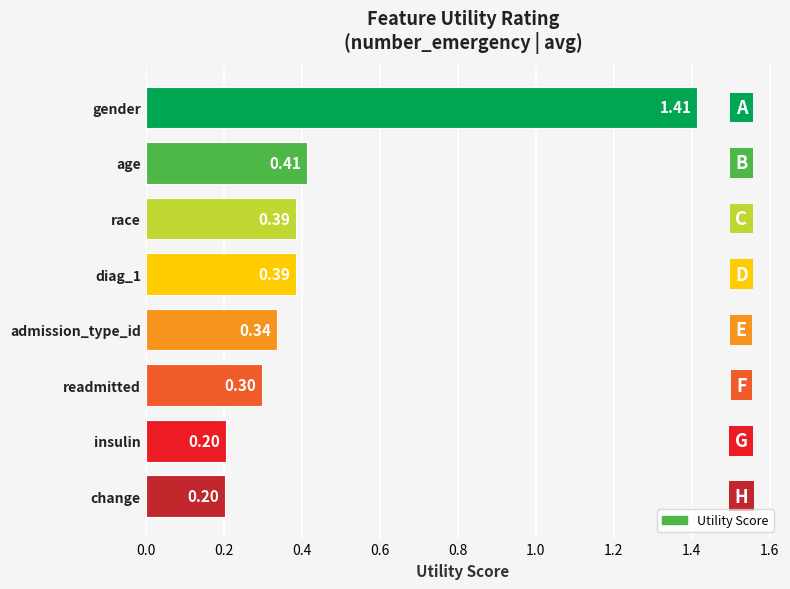

What is the smallest value displayed?

0.2